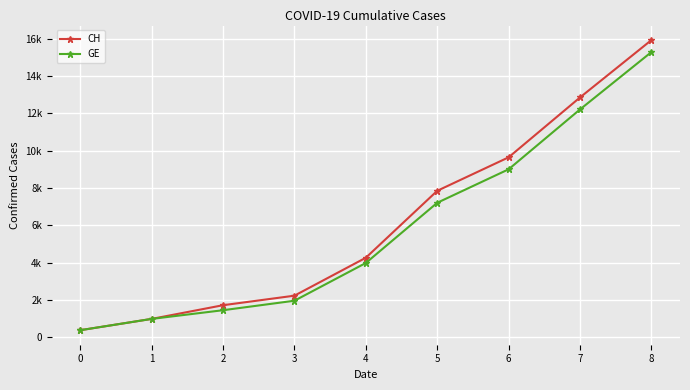

Which series has the largest total across all categories?

CH